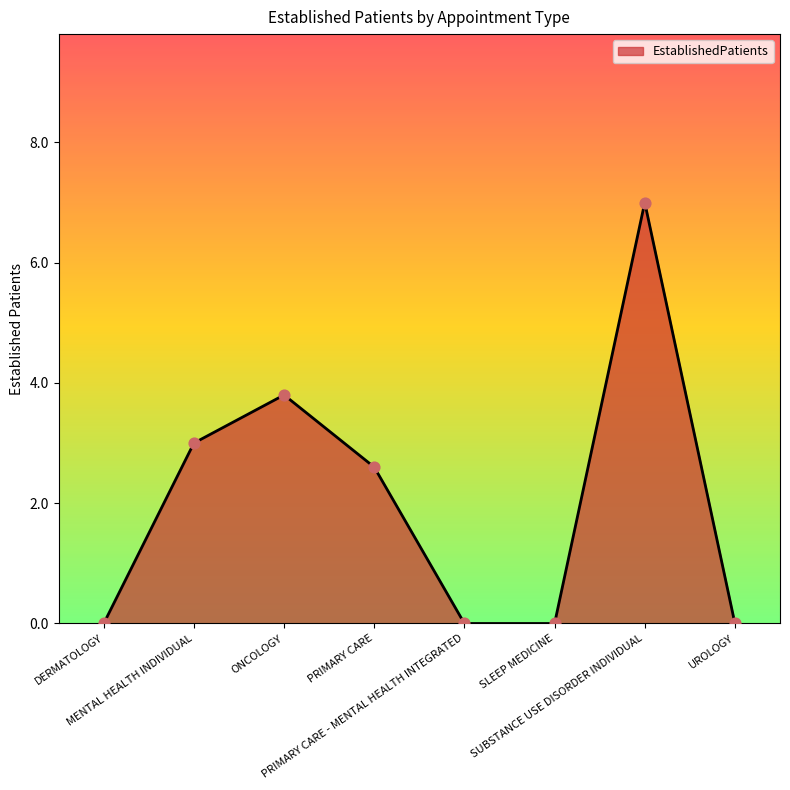

Between DERMATOLOGY and PRIMARY CARE, which is larger?

PRIMARY CARE